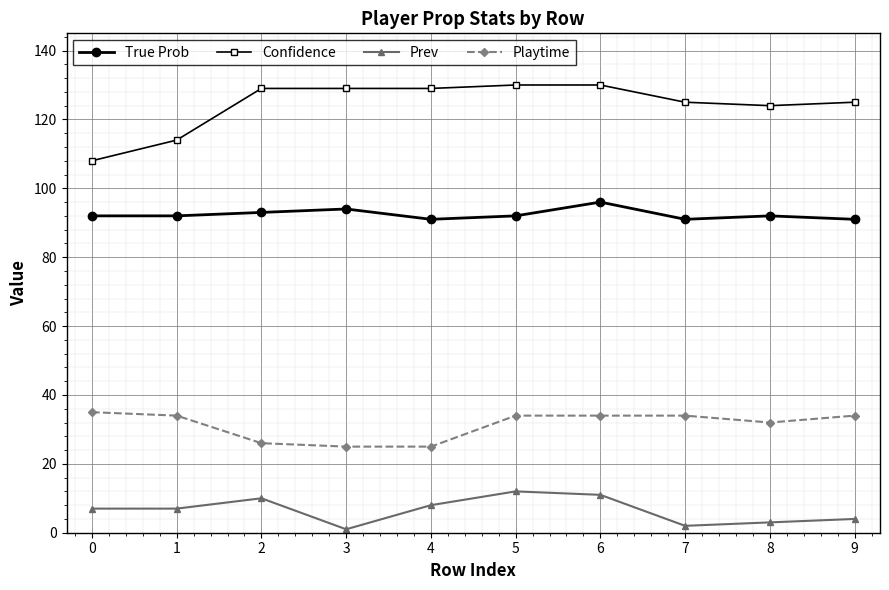

Reading left to right, list all the values displayed in this chart.

True Prob: 0=92	1=92	2=93	3=94	4=91	5=92	6=96	7=91	8=92	9=91
Confidence: 0=108	1=114	2=129	3=129	4=129	5=130	6=130	7=125	8=124	9=125
Prev: 0=7	1=7	2=10	3=1	4=8	5=12	6=11	7=2	8=3	9=4
Playtime: 0=35	1=34	2=26	3=25	4=25	5=34	6=34	7=34	8=32	9=34